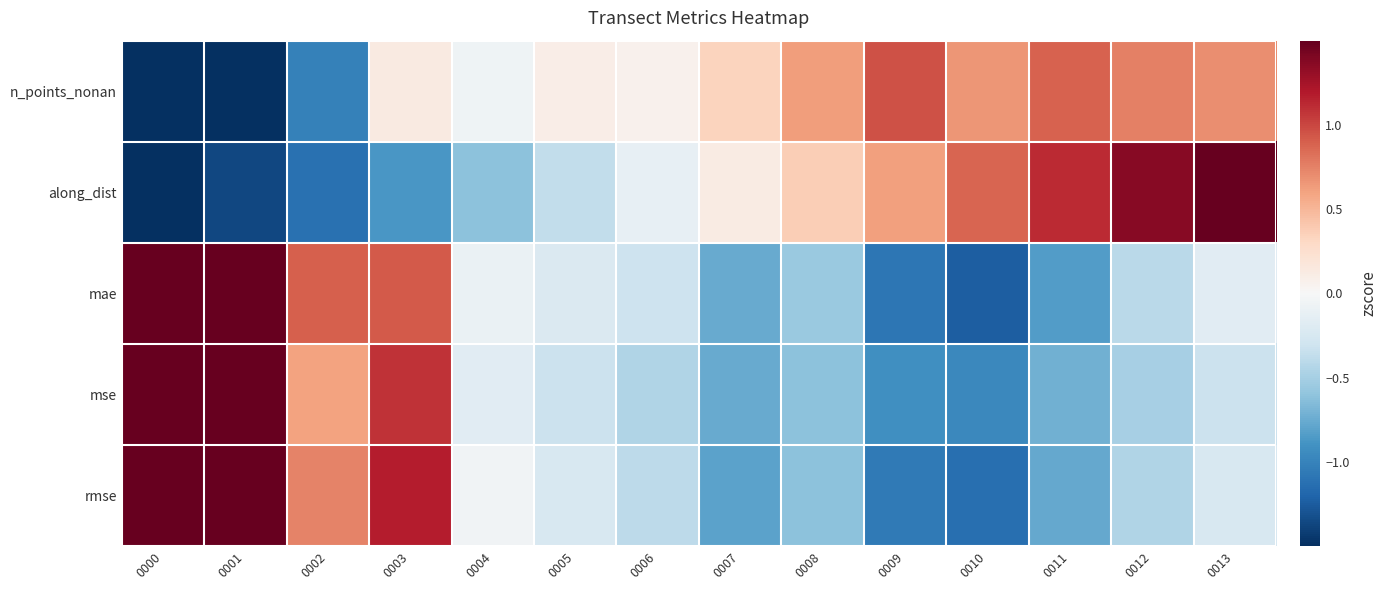

What is the difference between the highest and lowest values at 0010?

2.1